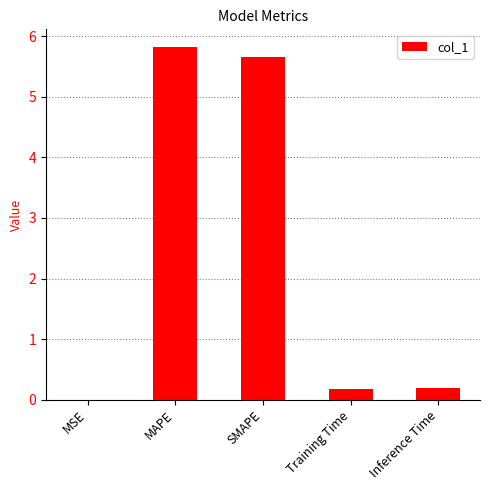

True or false: the data shows 0.2 at Inference Time.

True